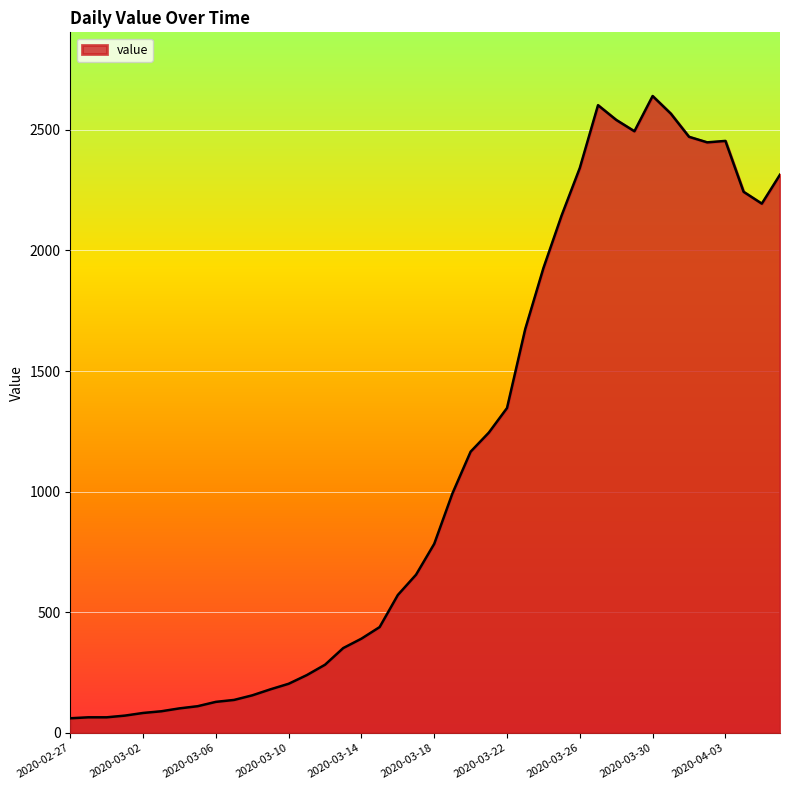

What is the maximum value shown in the chart?

2640